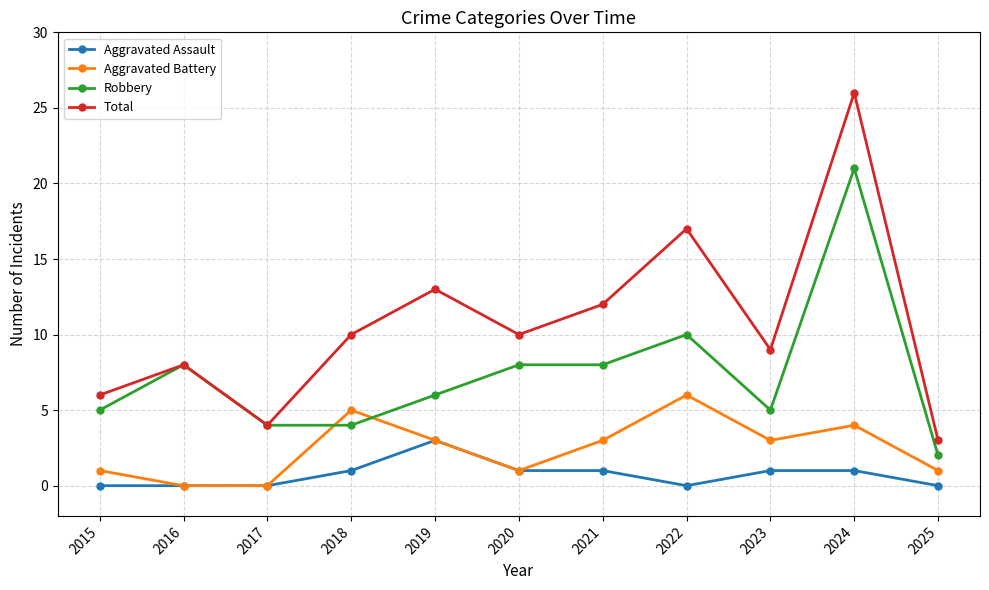

Which series has the largest range (max minus min)?

Total